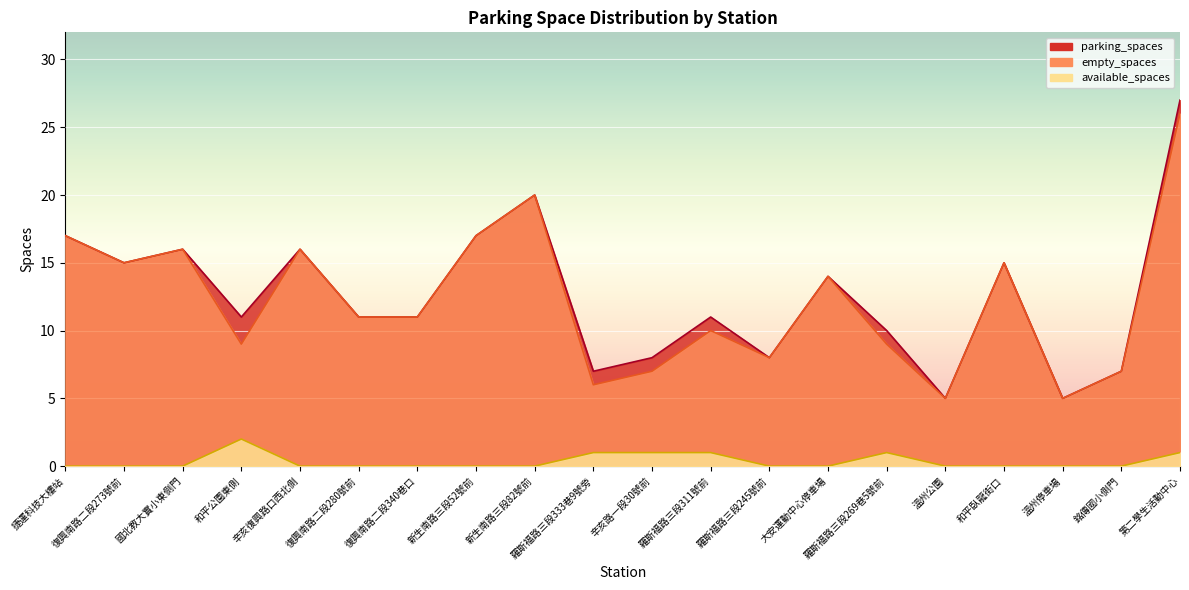

Read the empty_spaces value at 羅斯福路三段311號前.

10